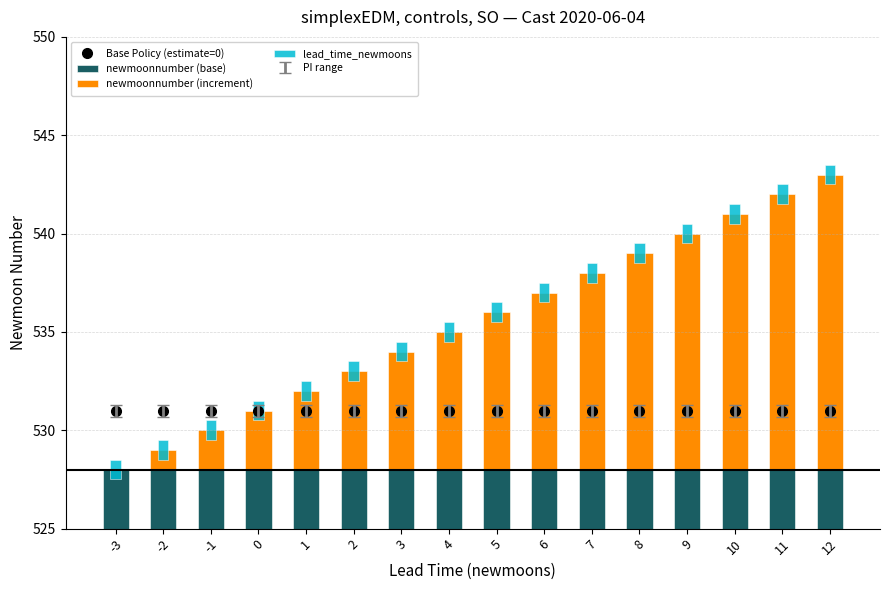

What are all the series names shown in the legend?

Base Policy (estimate=0), newmoonnumber (base), newmoonnumber (increment), lead_time_newmoons